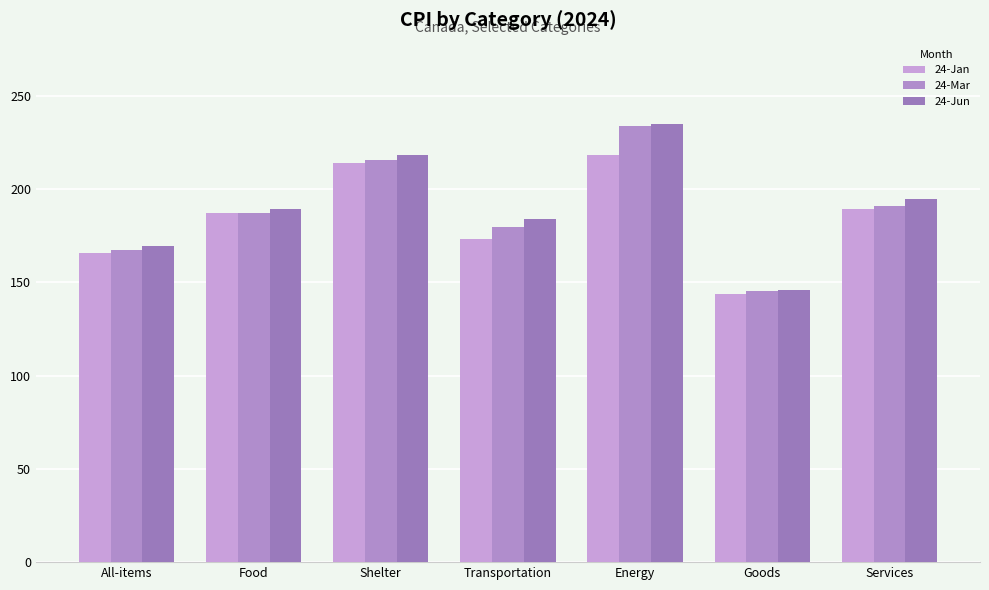

Which series has the widest spread of values?

24-Jun